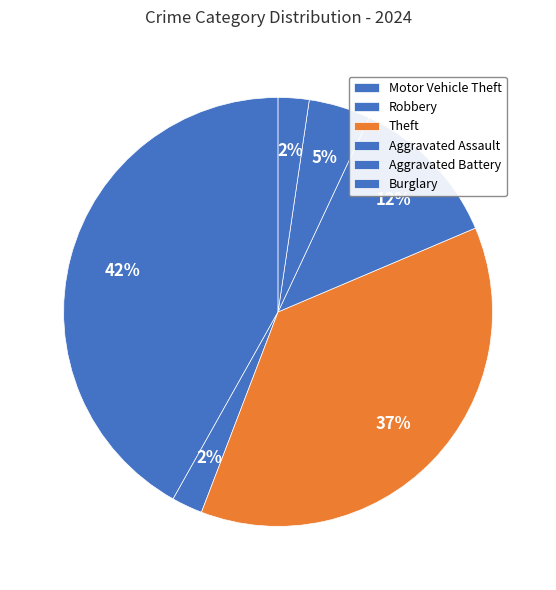

Which category has the biggest portion of the pie?

Motor Vehicle Theft